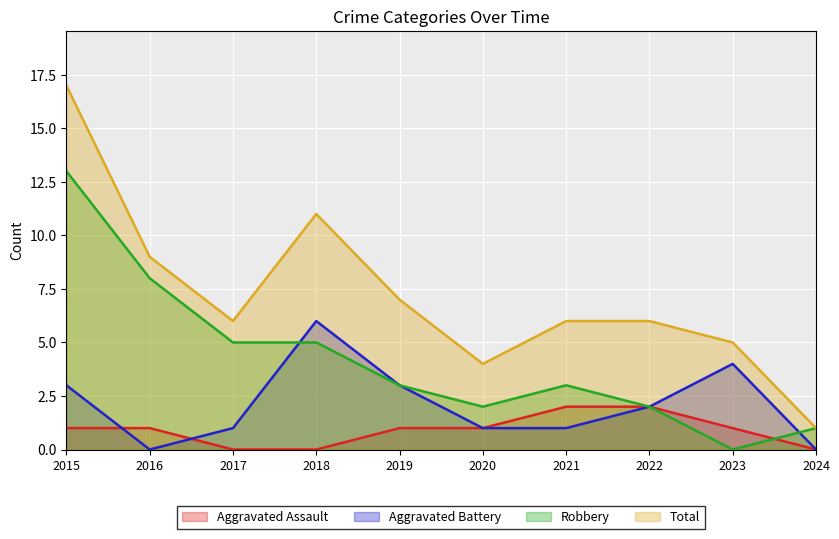

What is the average value of the Aggravated Battery series?

2